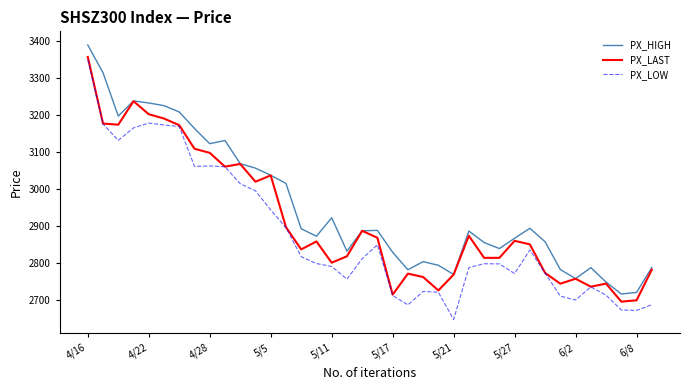

Rank the series by their average value, from lowest to highest.

PX_LOW, PX_LAST, PX_HIGH